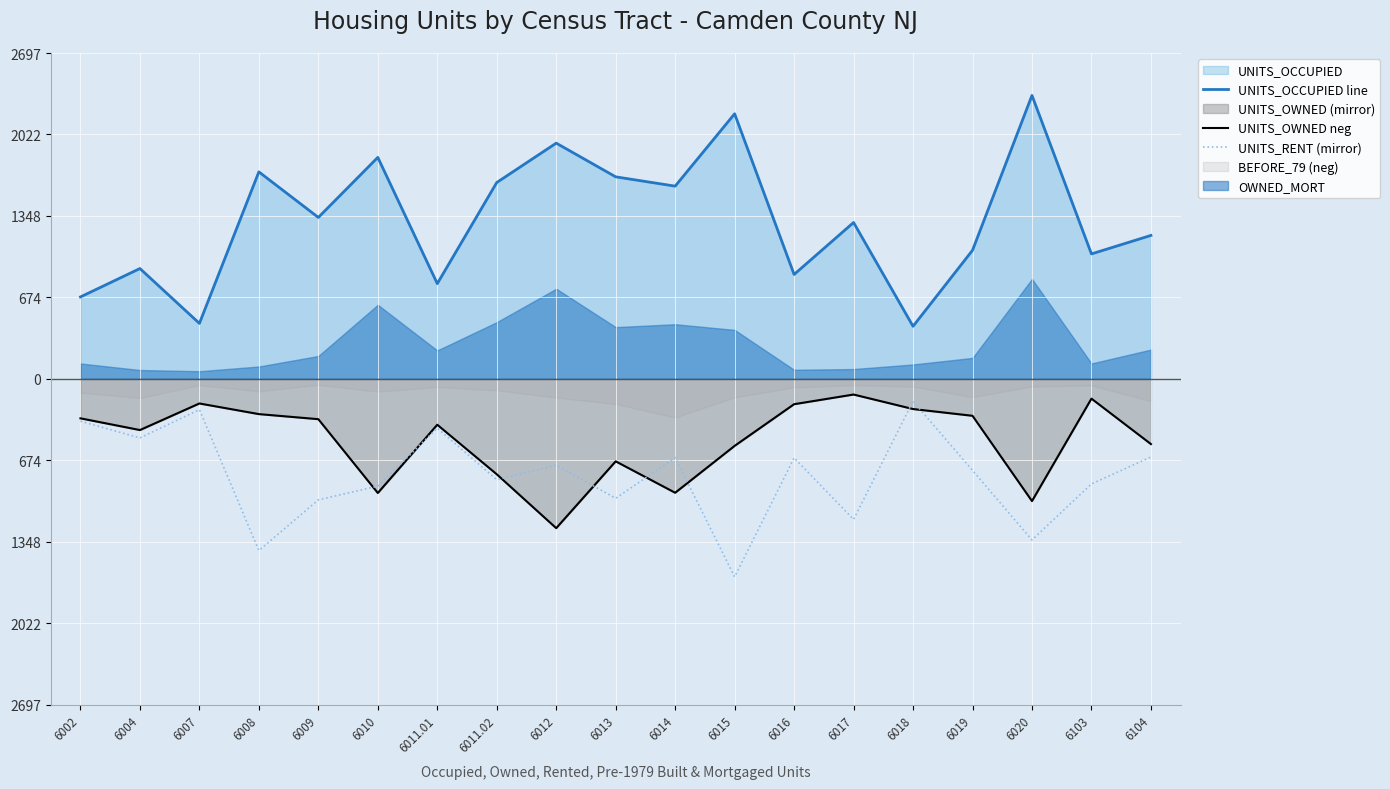

What is the label of the 5th point from the left?

6009